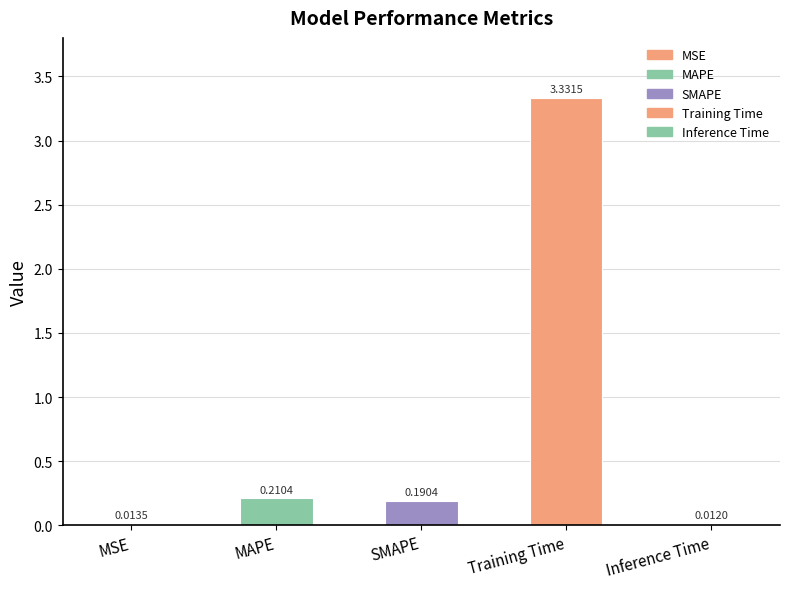

Reading right to left, extract all data points from this chart.

0.0	3.3	0.2	0.2	0.0